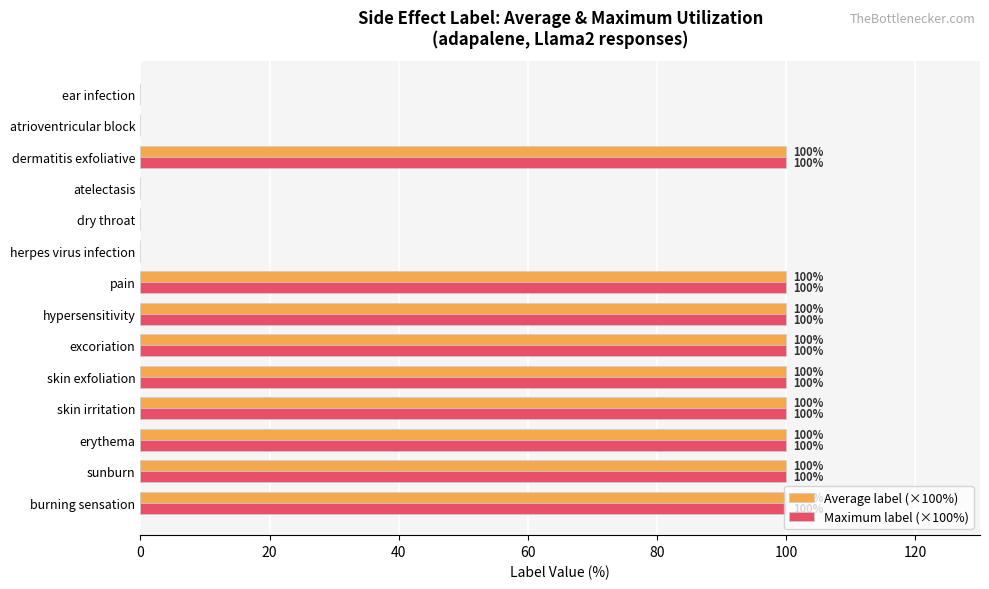

What is the sum of the Maximum label (×100%) values at sunburn and skin irritation?

200